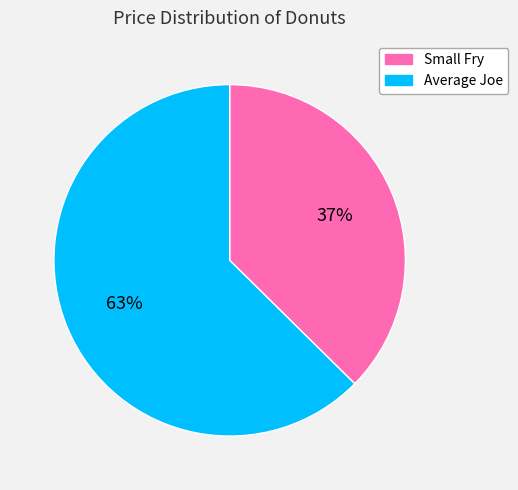

To the nearest percent, what is the combined percentage of Small Fry and Average Joe?

100%